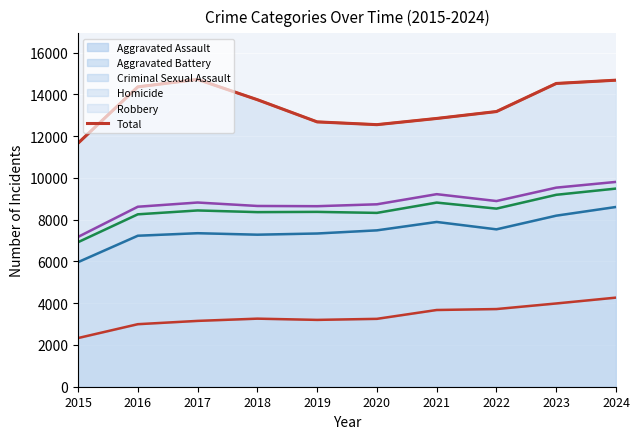

The value of Aggravated Assault at 2020 is 4866. True or false?

False